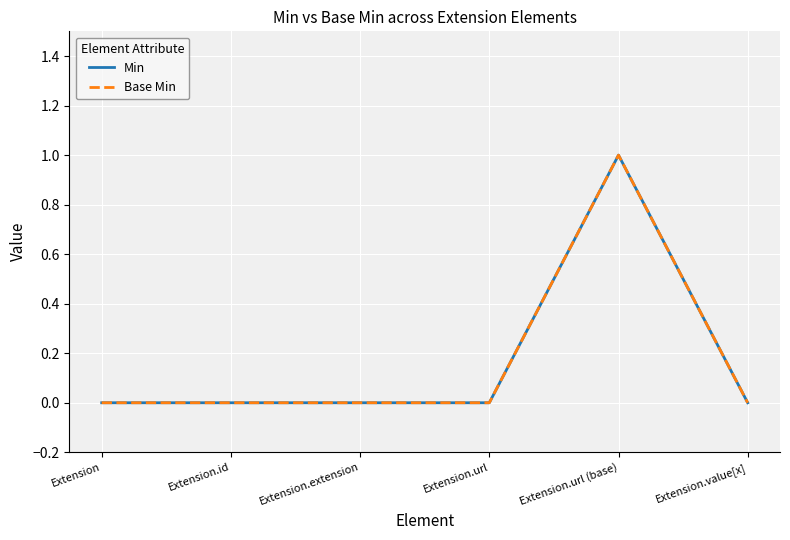

Does the chart have visible grid lines?

Yes